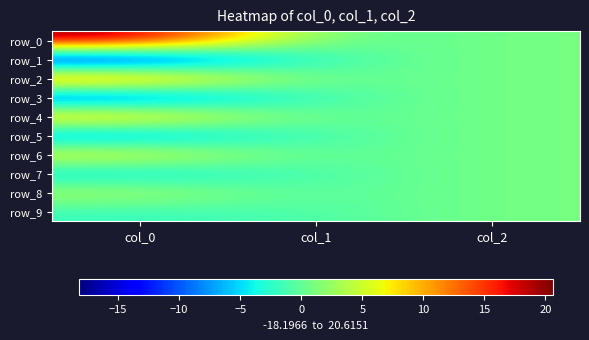

How many categories are shown in the chart?

3